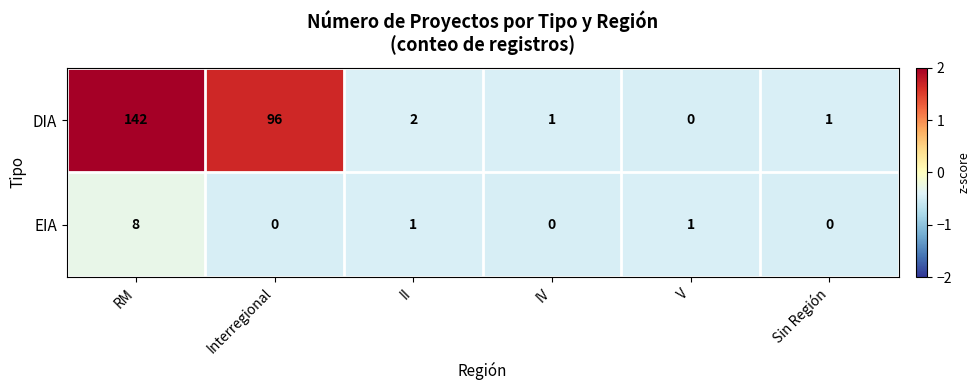

At II, list the series in order from largest to smallest.

DIA, EIA